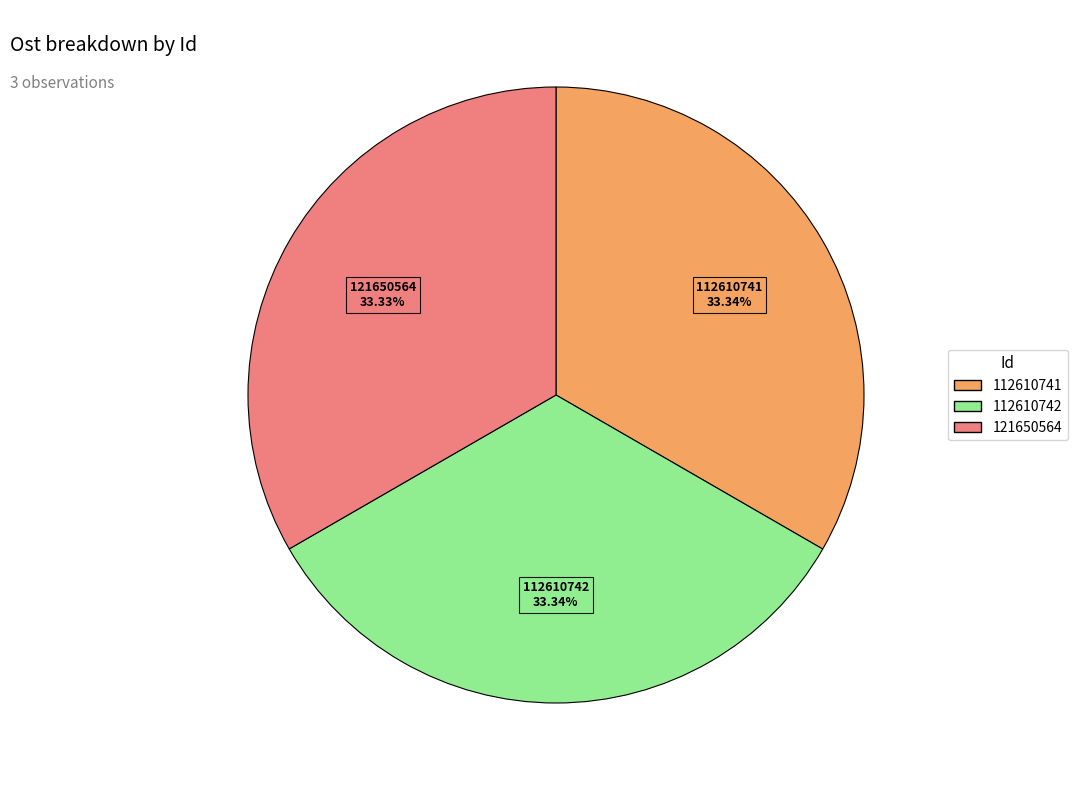

Approximately how many times larger is the value at 121650564 compared to 112610742?

1.0